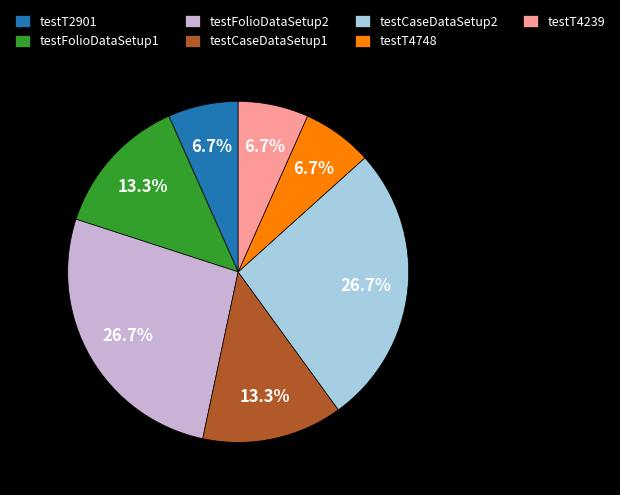

To the nearest percent, what portion does testT4239 represent?

7%